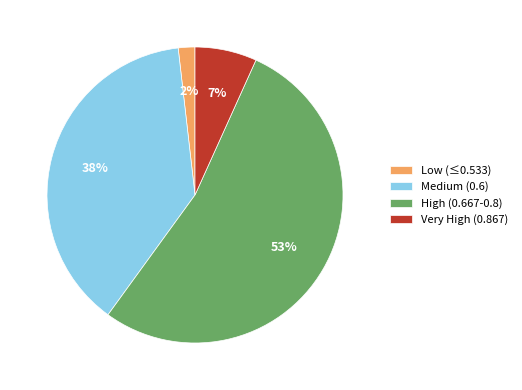

Combined, do Very High (0.867) and Low (≤0.533) account for over 50%?

No